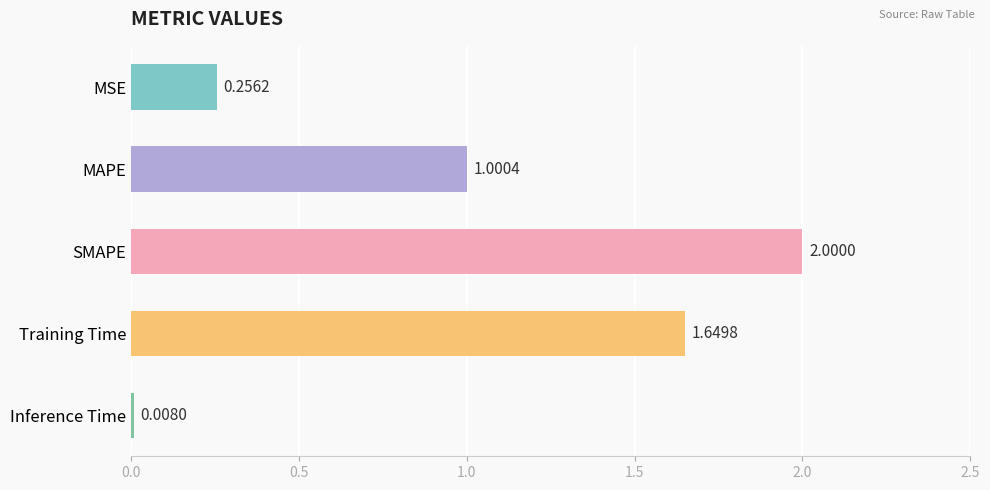

How many distinct data groups are displayed?

1